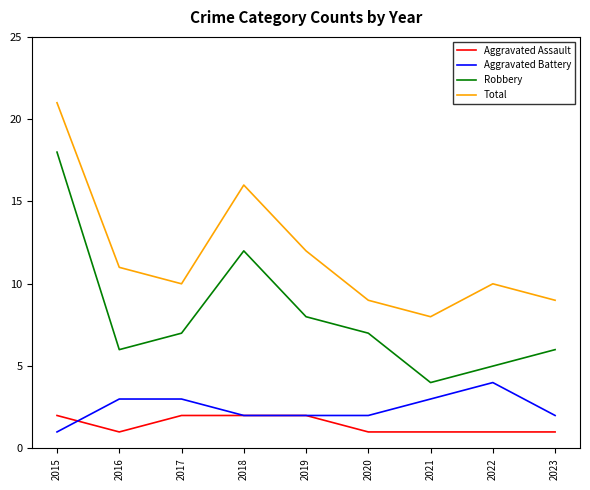

Is it true that Robbery equals 6 at 2023?

True